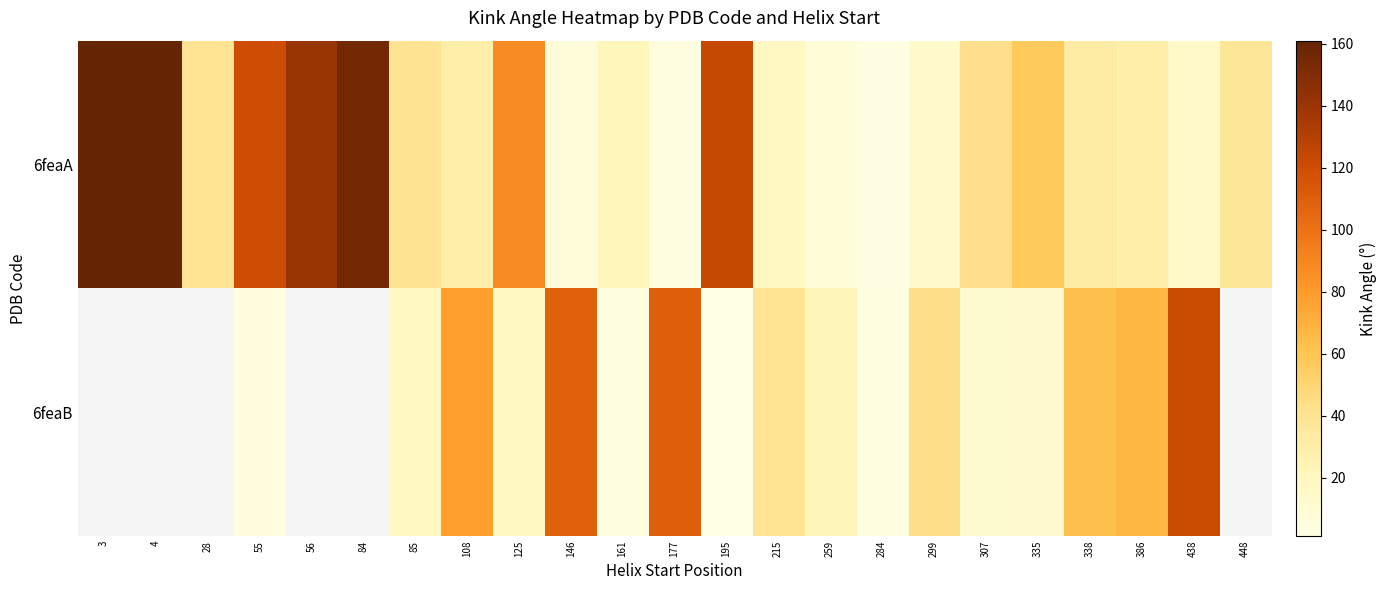

What is the difference between the 6feaB values at 215 and 259?

17.1